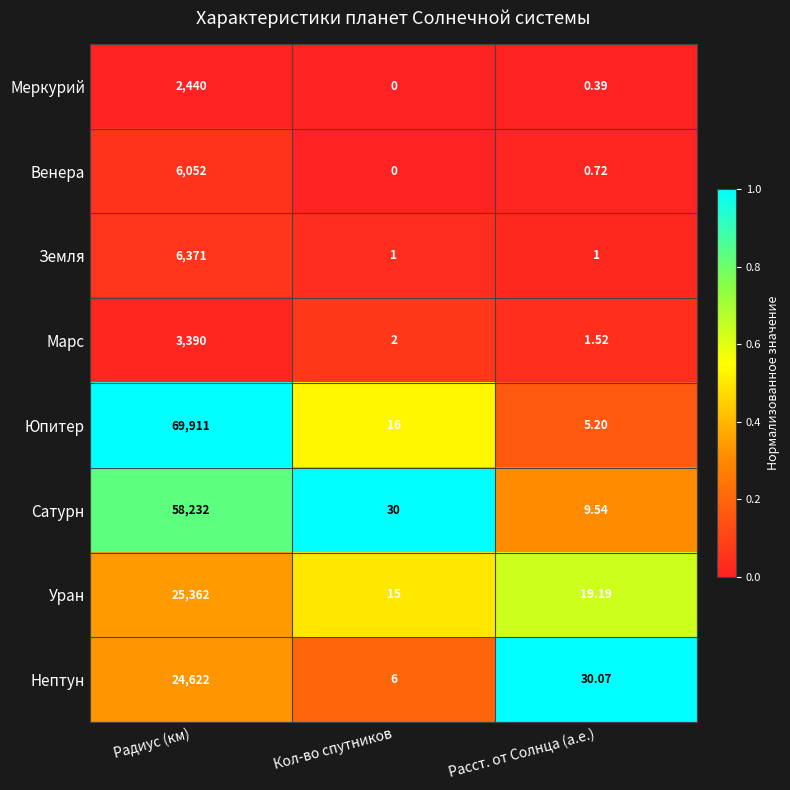

Which series has the largest total across all categories?

Юпитер